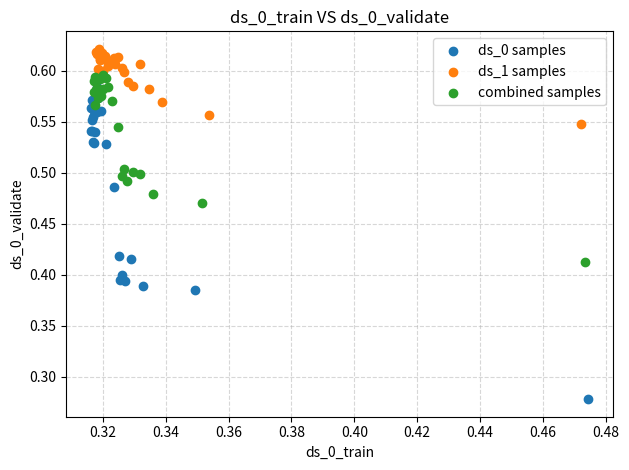

Which series contains the lowest Y value?

ds_0 samples